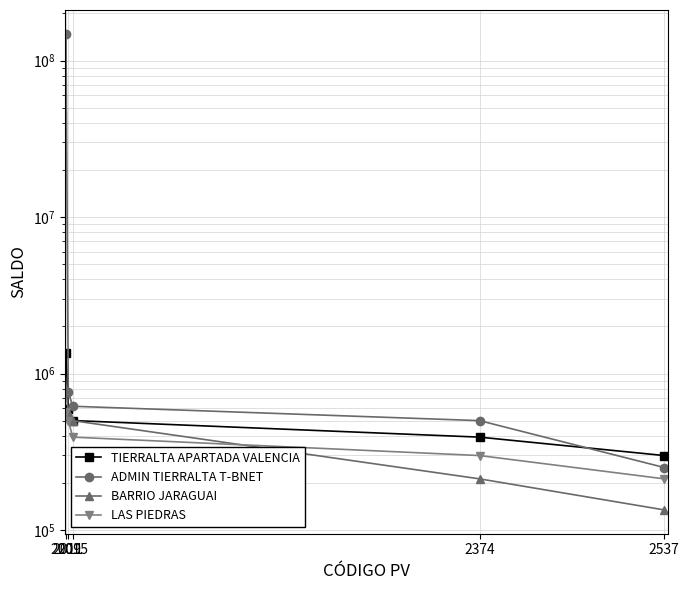

How many series are shown in this chart?

4